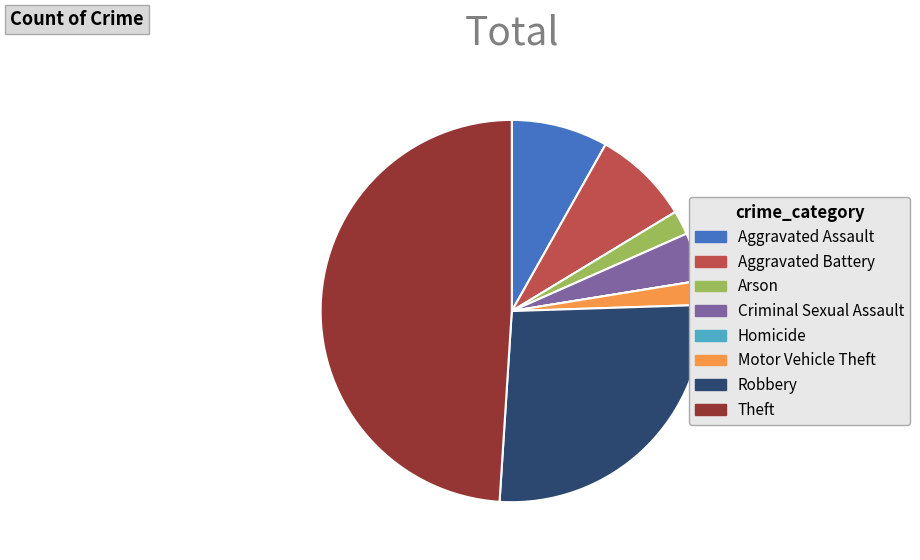

Does any single category account for the majority?

No